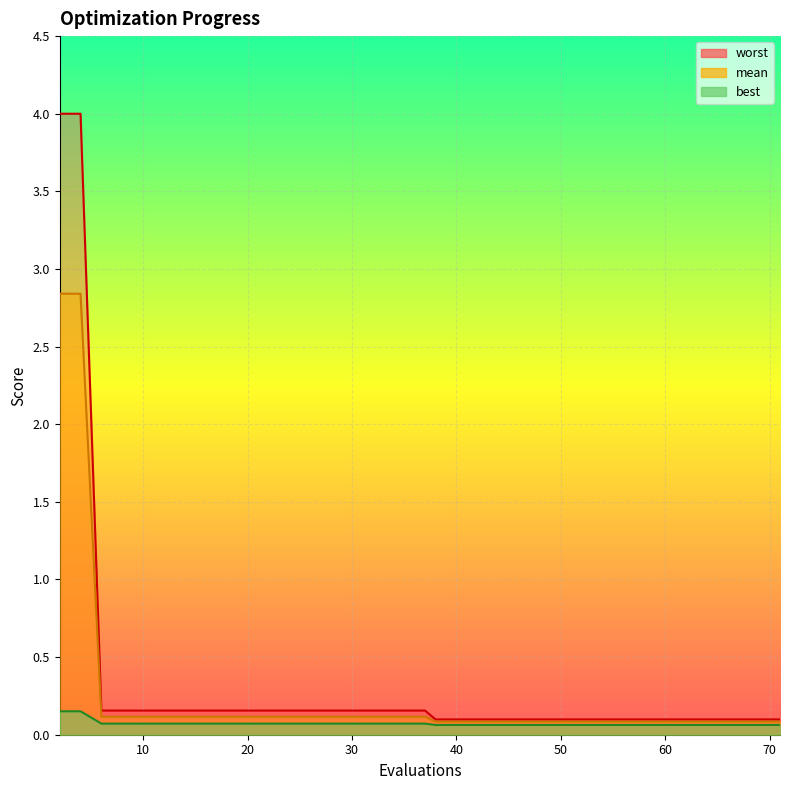

Rank the series by their maximum value, from lowest to highest.

best, mean, worst